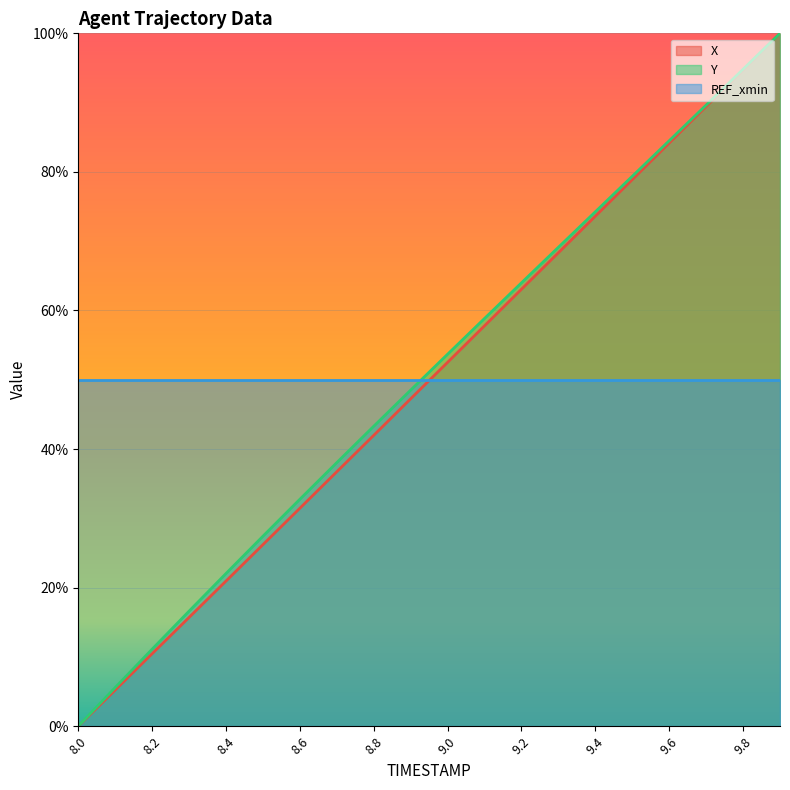

Which category has the lowest value in the Y series?

8.0